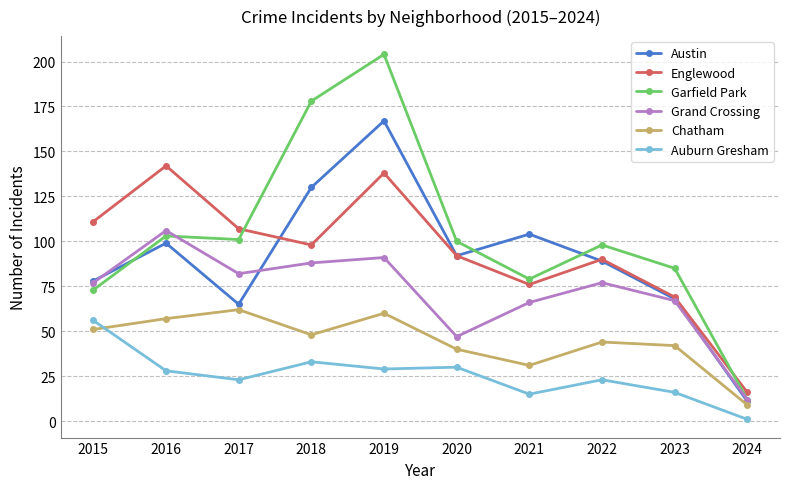

What is the smallest value displayed?

1